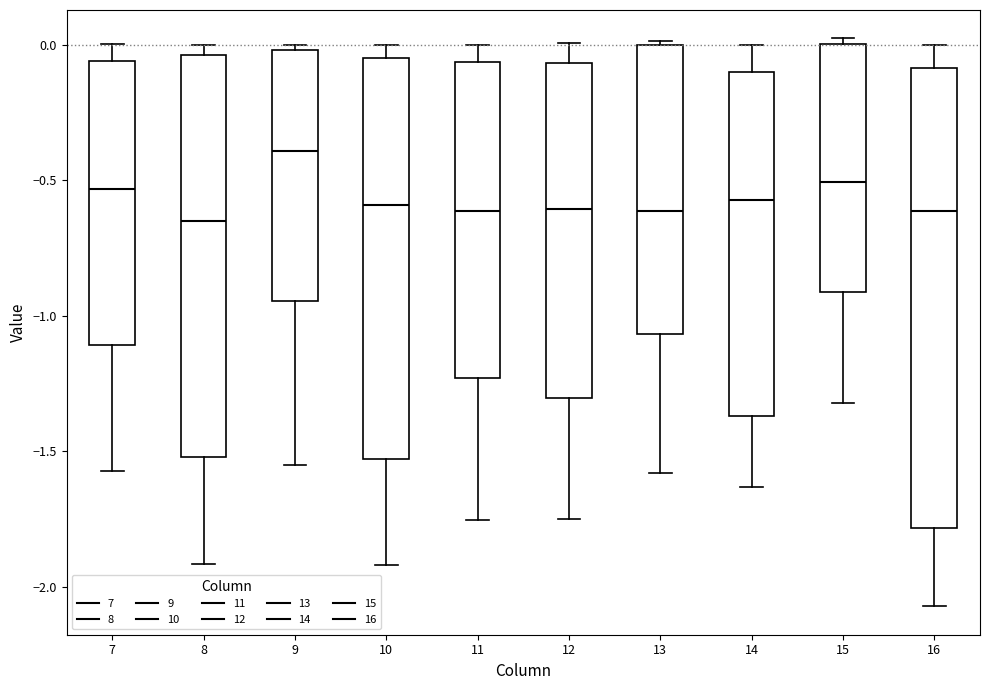

Which box's median line is the highest?

9